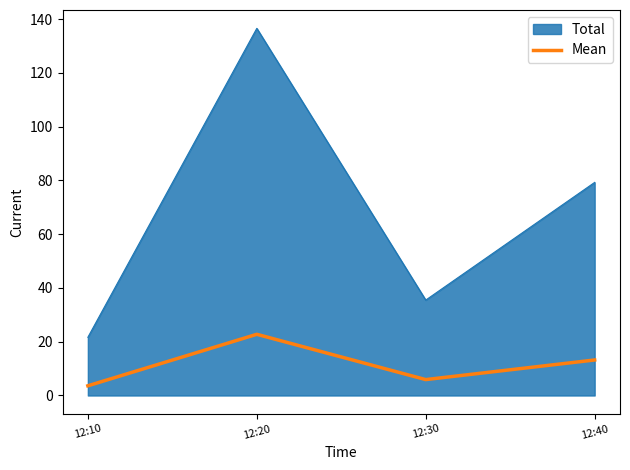

What is the highest value of the Total series?

136.6